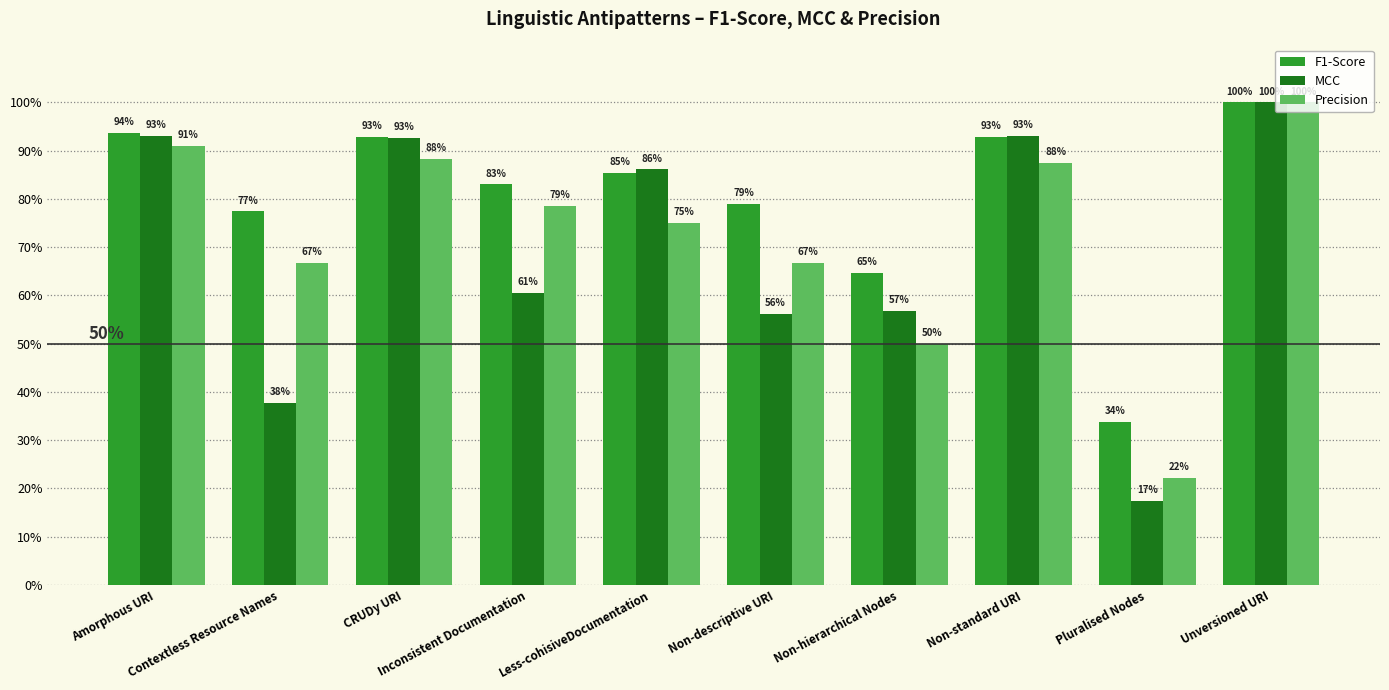

The MCC series shows 0.9 at Non-hierarchical Nodes. True or false?

False